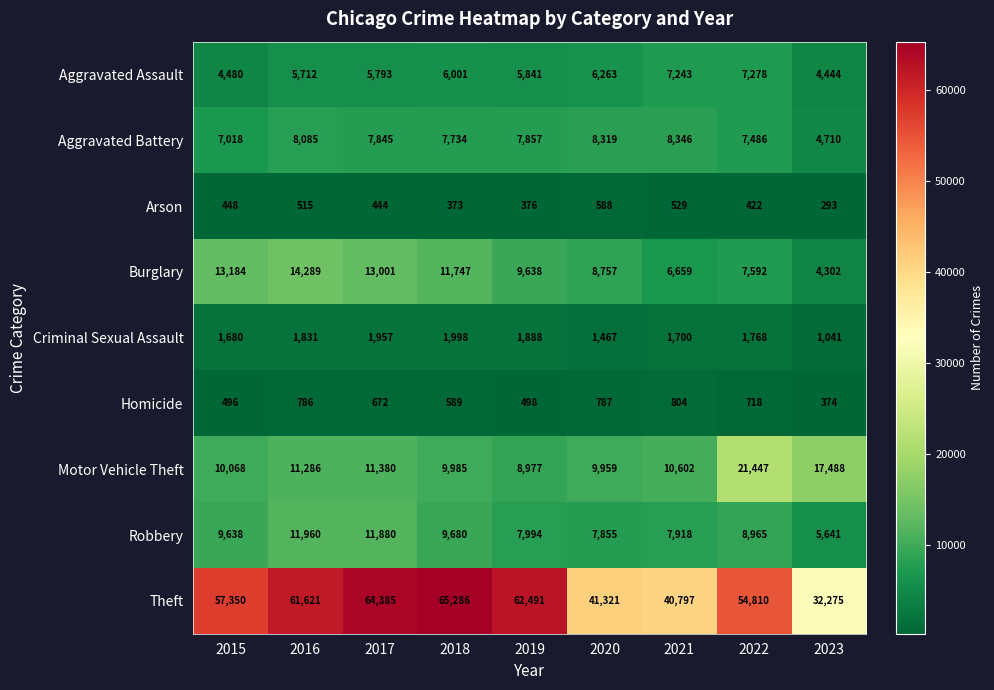

The value of Homicide at 2023 is 617. True or false?

False